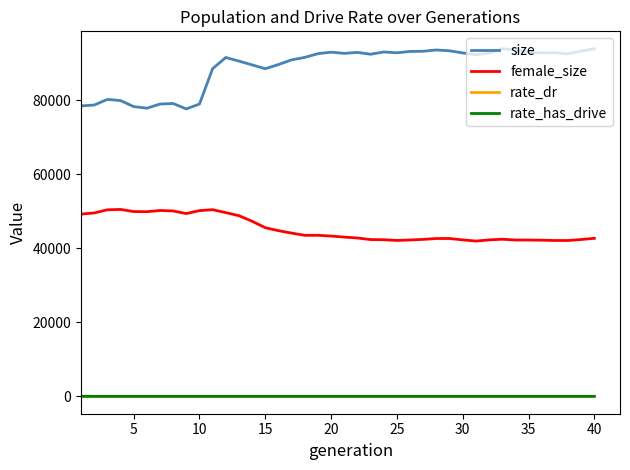

True or false: rate_dr and size cross at least once.

False